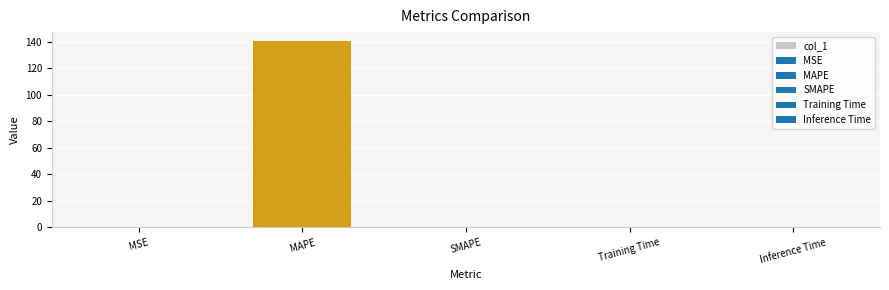

The value at Inference Time is 0.0. True or false?

True